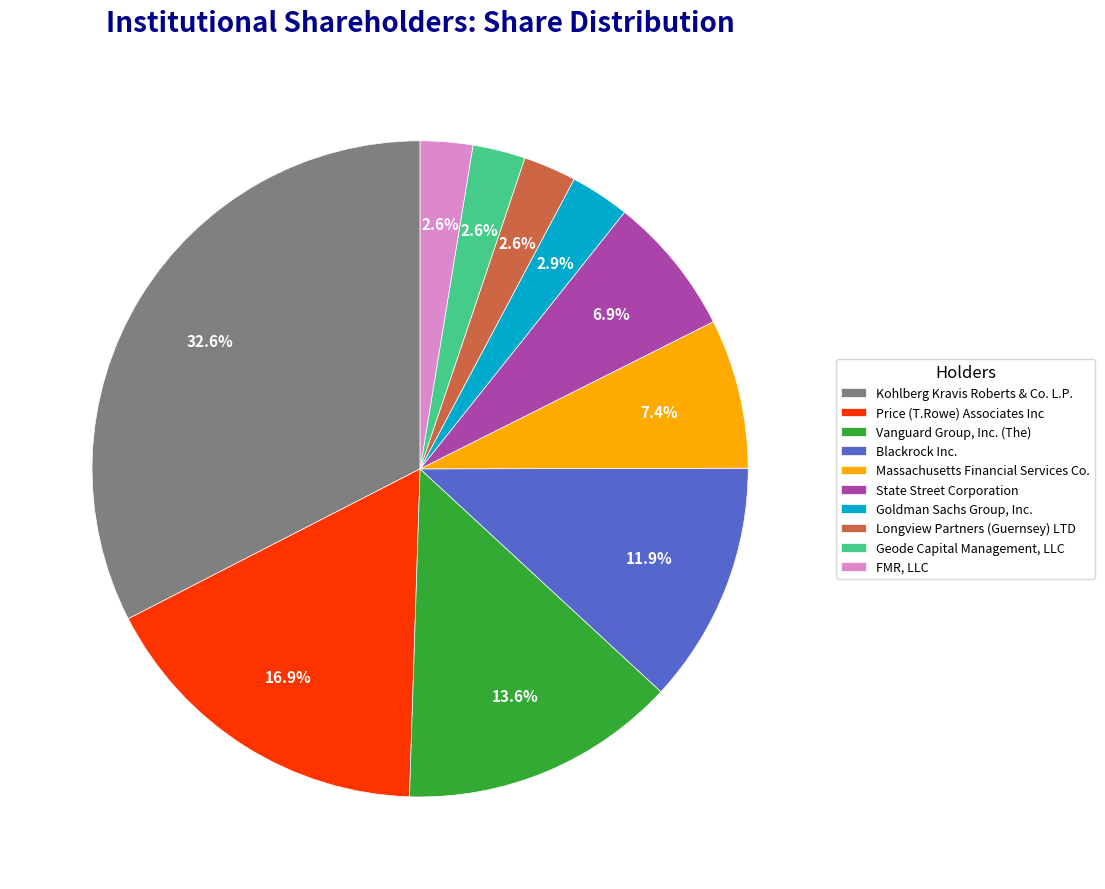

How much of the chart is everything except Goldman Sachs Group, Inc.?

97.1%